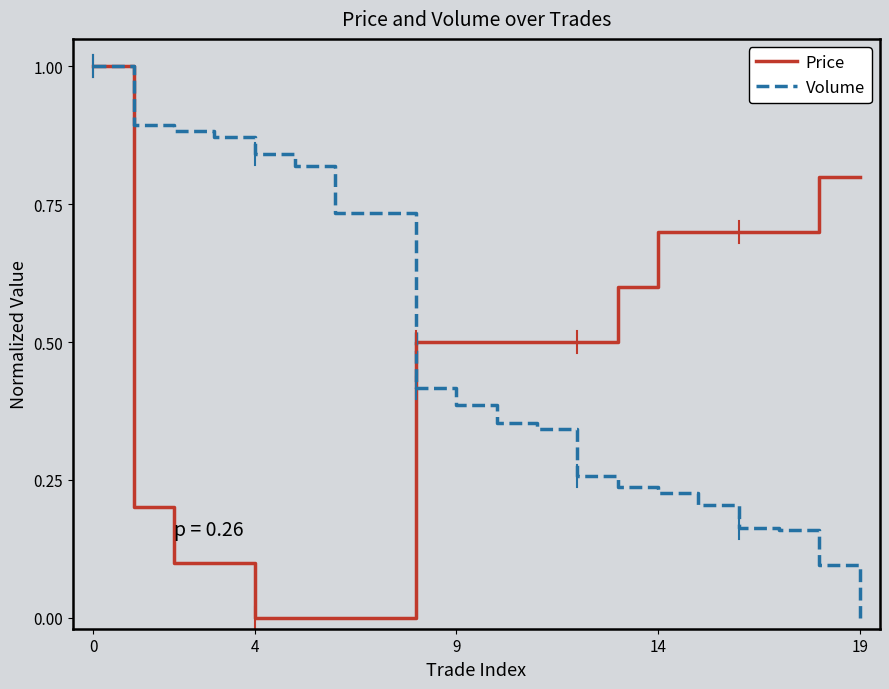

What is the greatest value displayed?

1.0